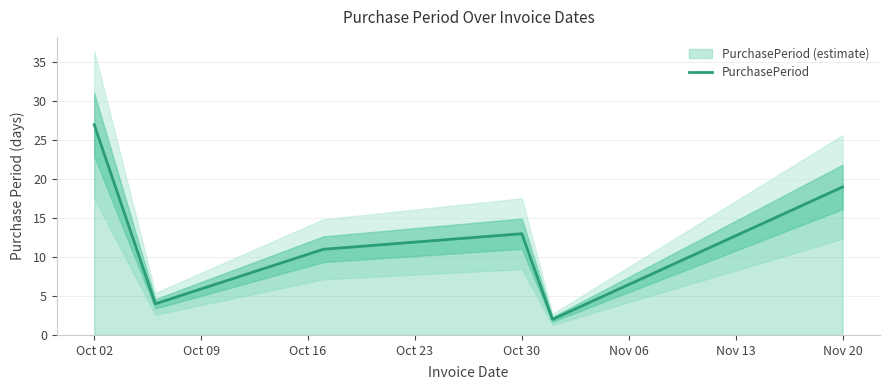

At which label is PurchasePeriod closest to 14?

Oct 30